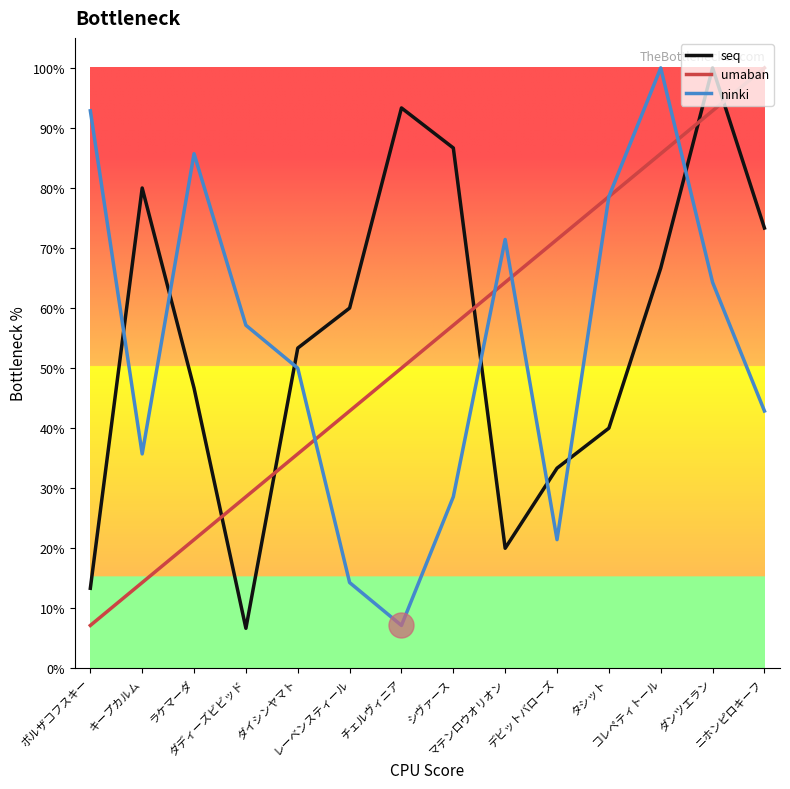

In ninki, how many points are higher than both neighbors (excluding endpoints)?

3